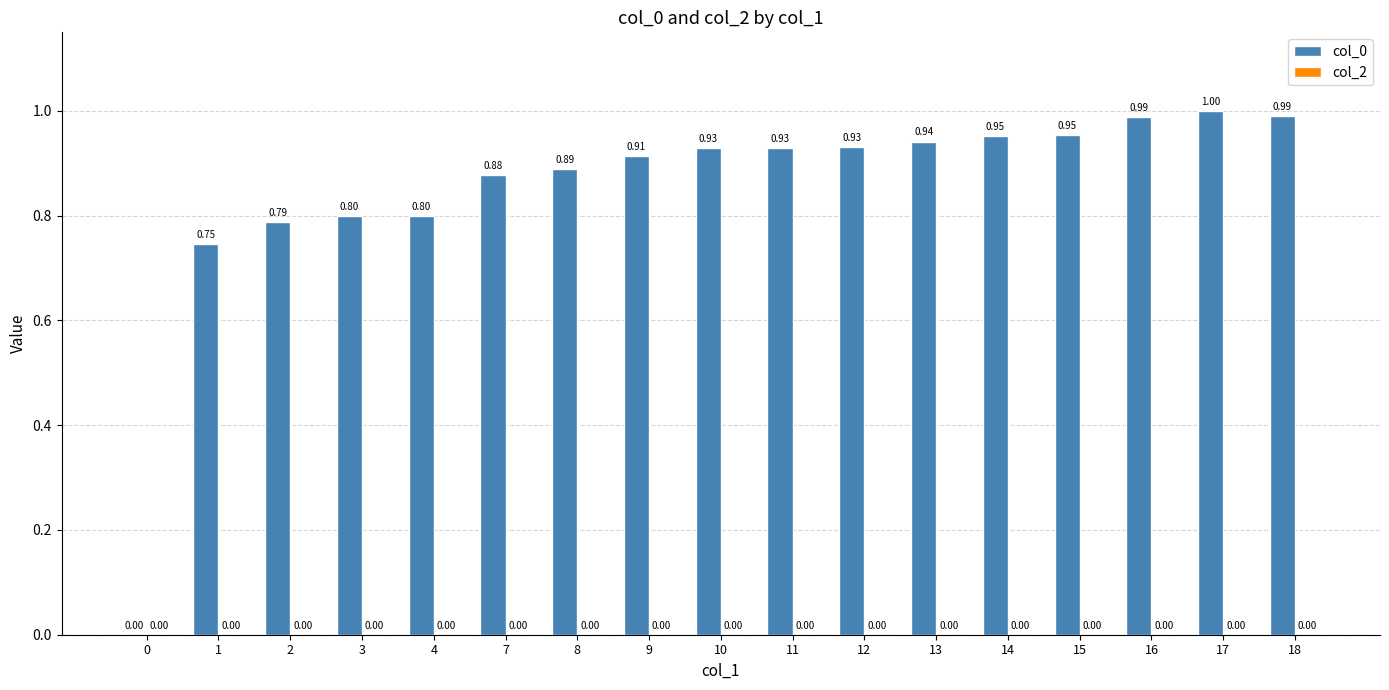

What is the greatest value displayed?

1.0